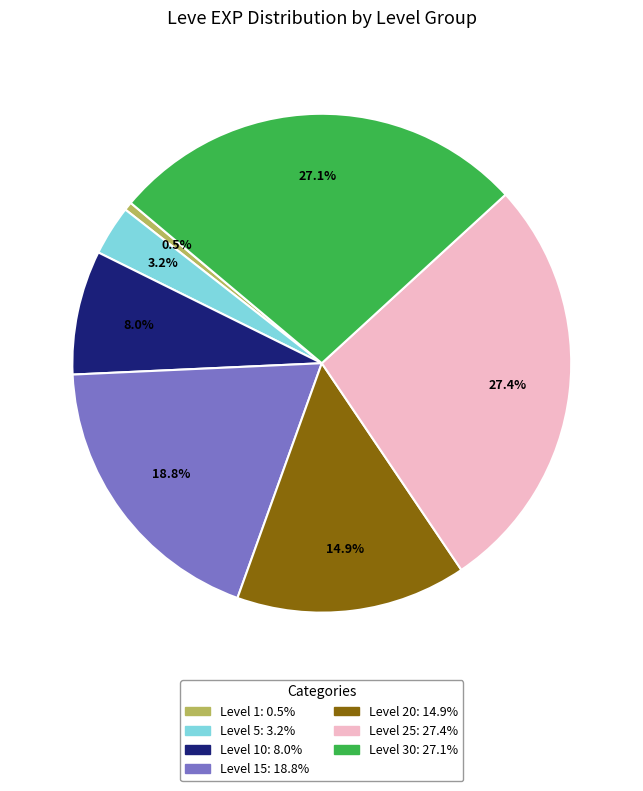

Is there any slice that represents more than half of the pie?

No